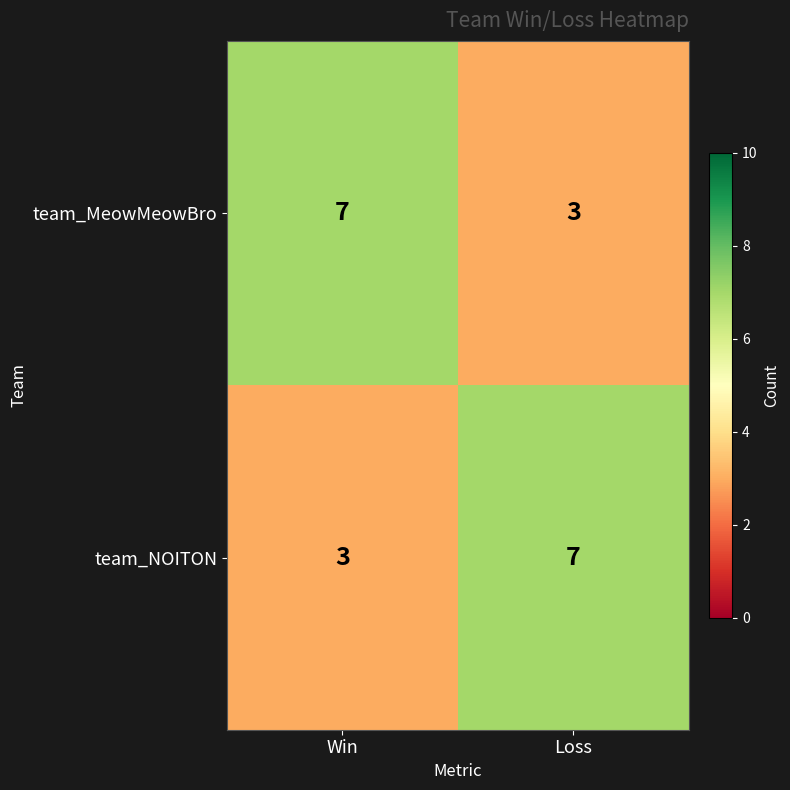

What is the difference between the maximum and minimum values in the team_NOITON series?

4